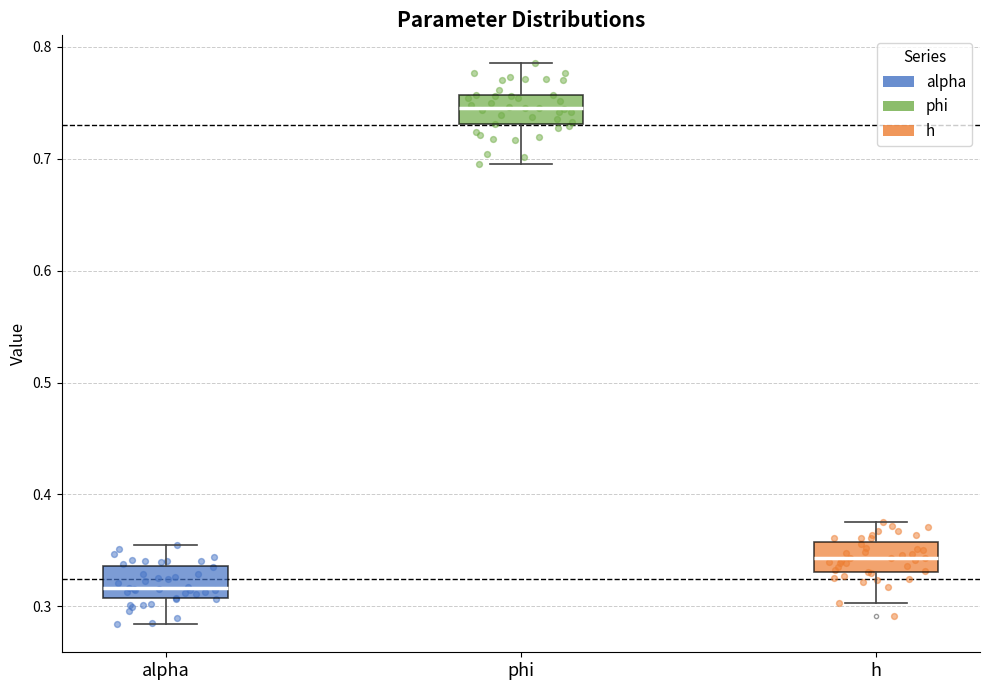

Reading left to right, transcribe this box plot: for each box, give where its median line is, the range the box spans, and where its two whiskers end, as read against the y-axis. The values are not printed on the chart, so give them approximately, as read against the axis.

alpha: median 0.32, box 0.31 to 0.34, whiskers 0.28 to 0.35
phi: median 0.75, box 0.73 to 0.76, whiskers 0.70 to 0.79
h: median 0.34, box 0.33 to 0.36, whiskers 0.30 to 0.38